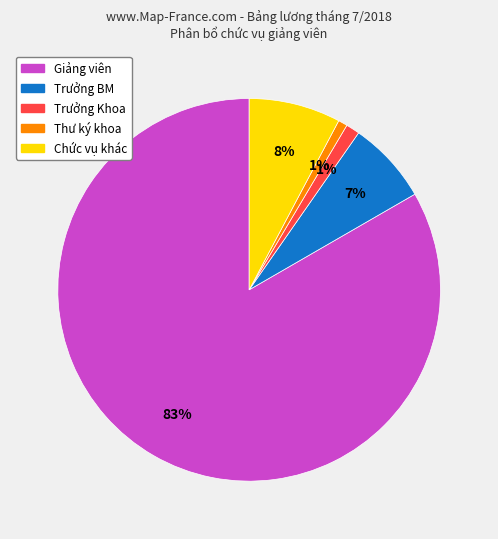

To the nearest percent, what is the average slice percentage?

20%